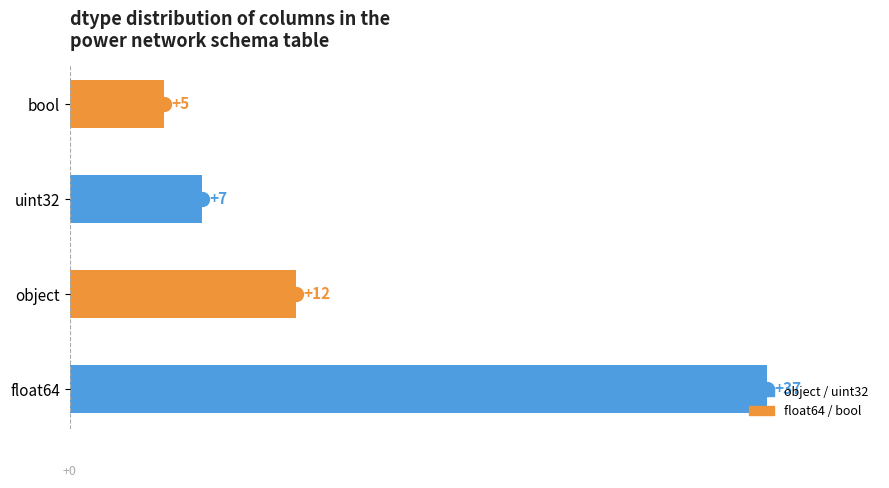

The chart shows a value of 9 at bool. True or false?

False